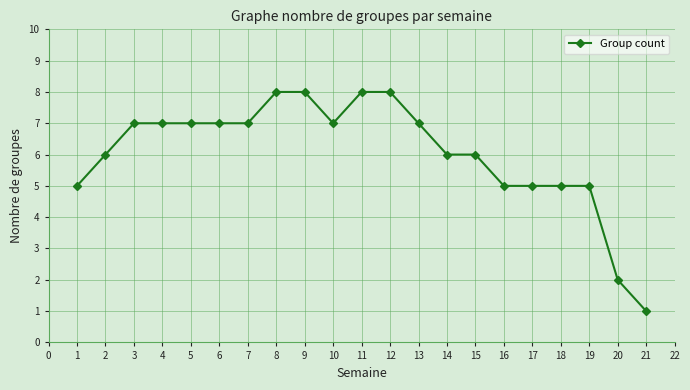

What is the sum of all values?

127